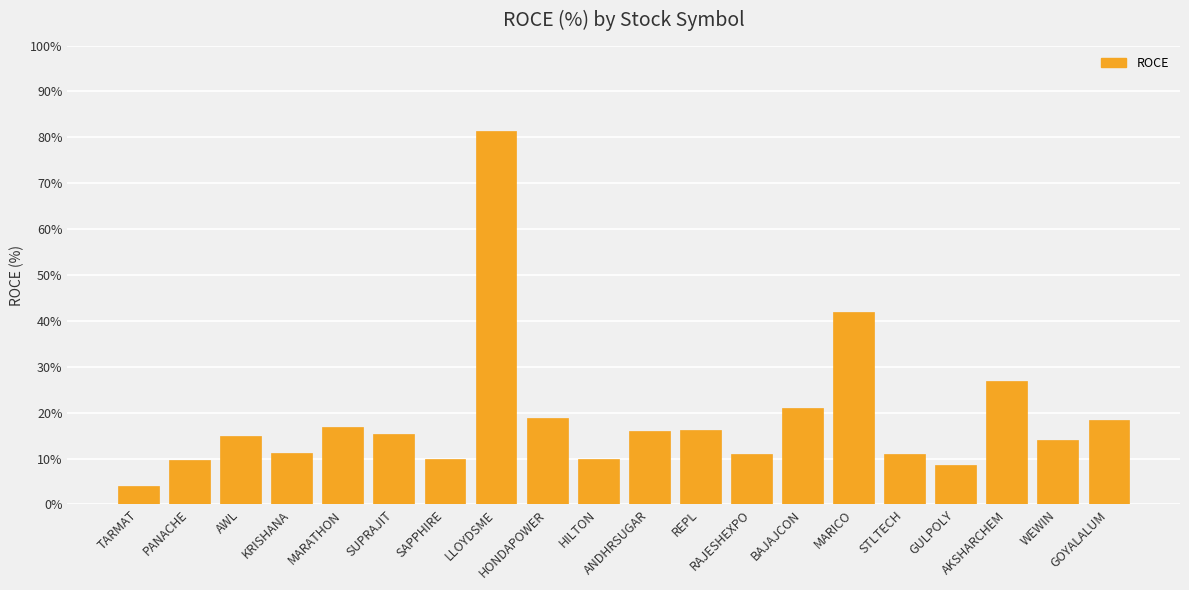

At which category does the chart reach its minimum across all series?

TARMAT